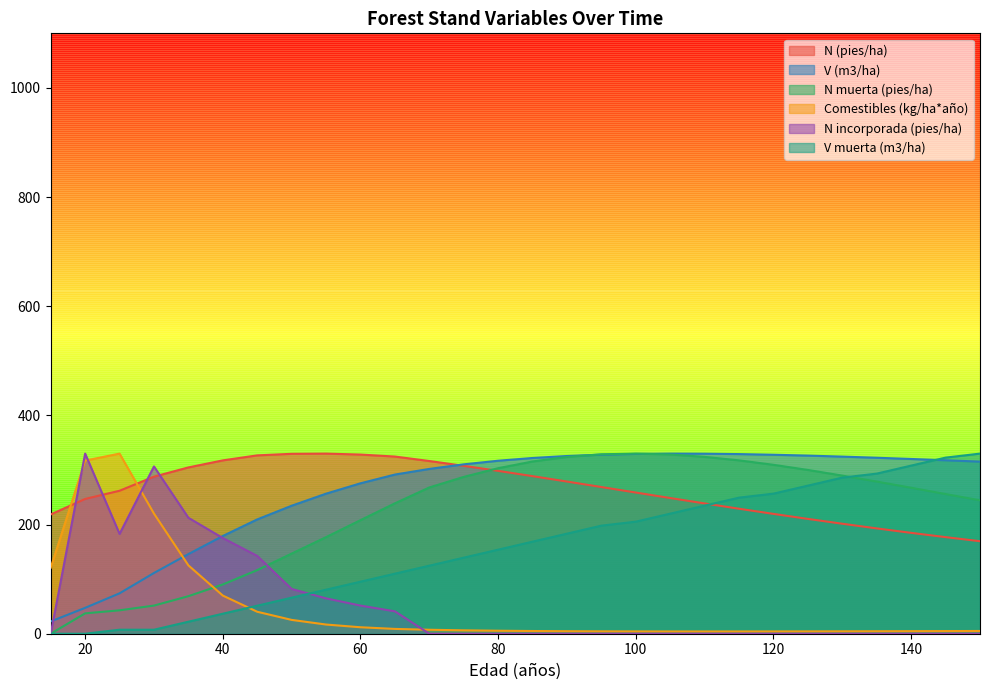

List the labels in order of N muerta (pies/ha) value, largest first.

100, 95, 105, 110, 90, 115, 85, 120, 80, 125, 130, 75, 135, 70, 140, 145, 150, 65, 60, 55, 50, 45, 40, 35, 30, 25, 20, 15